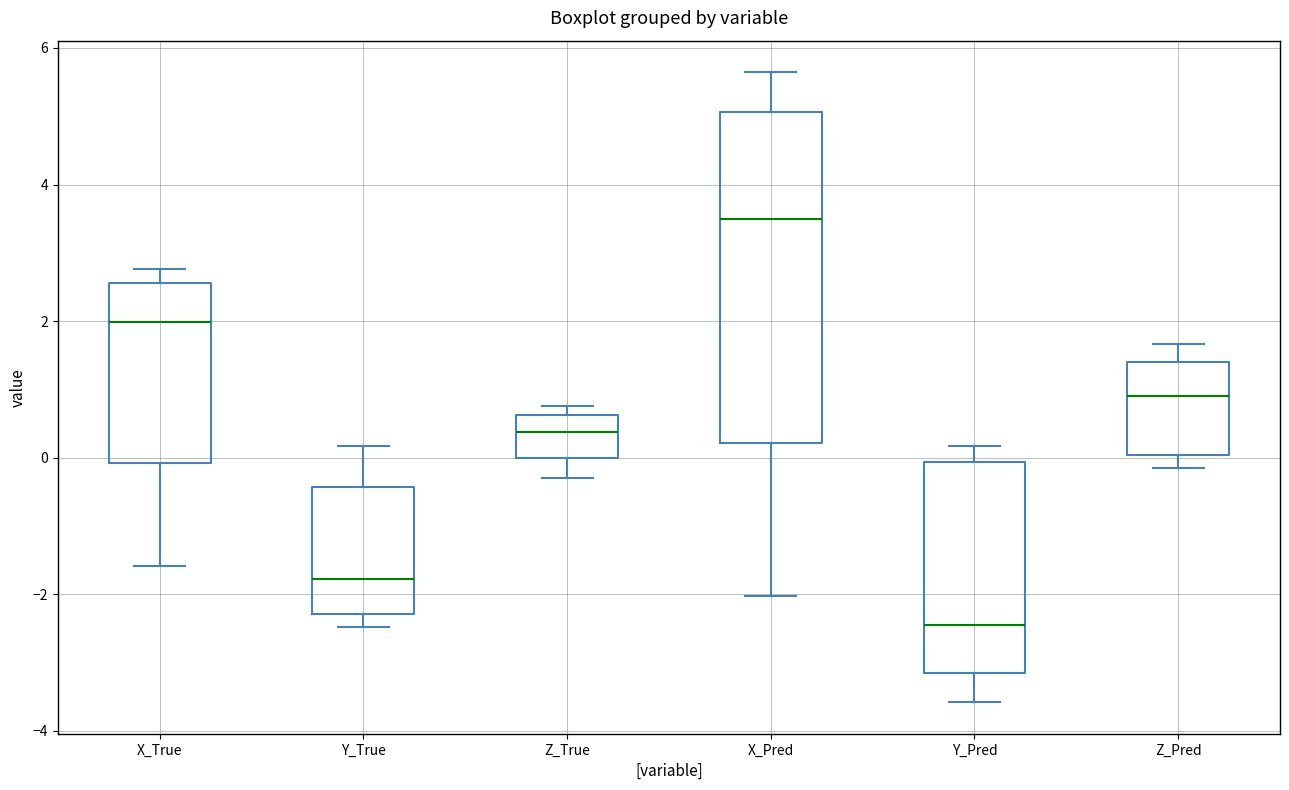

Reading left to right, transcribe this box plot: for each box, give where its median line is, the range the box spans, and where its two whiskers end, as read against the y-axis. The values are not printed on the chart, so give them approximately, as read against the axis.

X_True: median 2.0, box 0.0 to 2.6, whiskers -1.6 to 2.8
Y_True: median -1.8, box -2.2 to -0.4, whiskers -2.4 to 0.2
Z_True: median 0.4, box 0.0 to 0.6, whiskers -0.2 to 0.8
X_Pred: median 3.4, box 0.2 to 5.0, whiskers -2.0 to 5.6
Y_Pred: median -2.4, box -3.2 to 0.0, whiskers -3.6 to 0.2
Z_Pred: median 1.0, box 0.0 to 1.4, whiskers -0.2 to 1.6